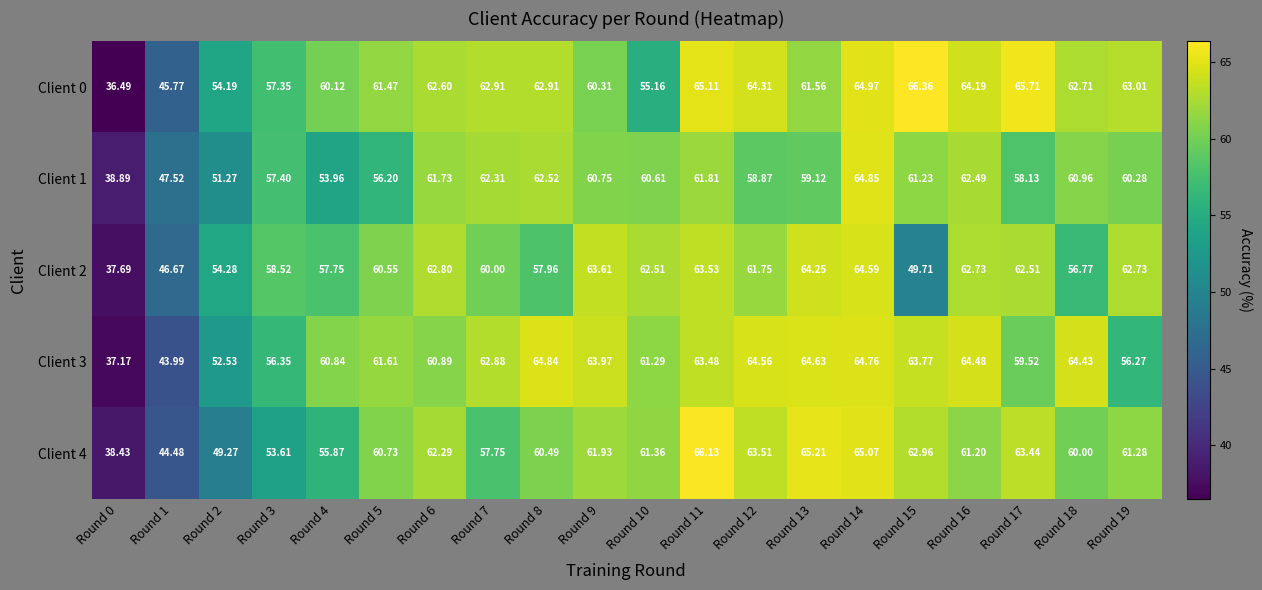

Is the value of Client 1 at Round 7 greater than the value of Client 2 at Round 6?

No